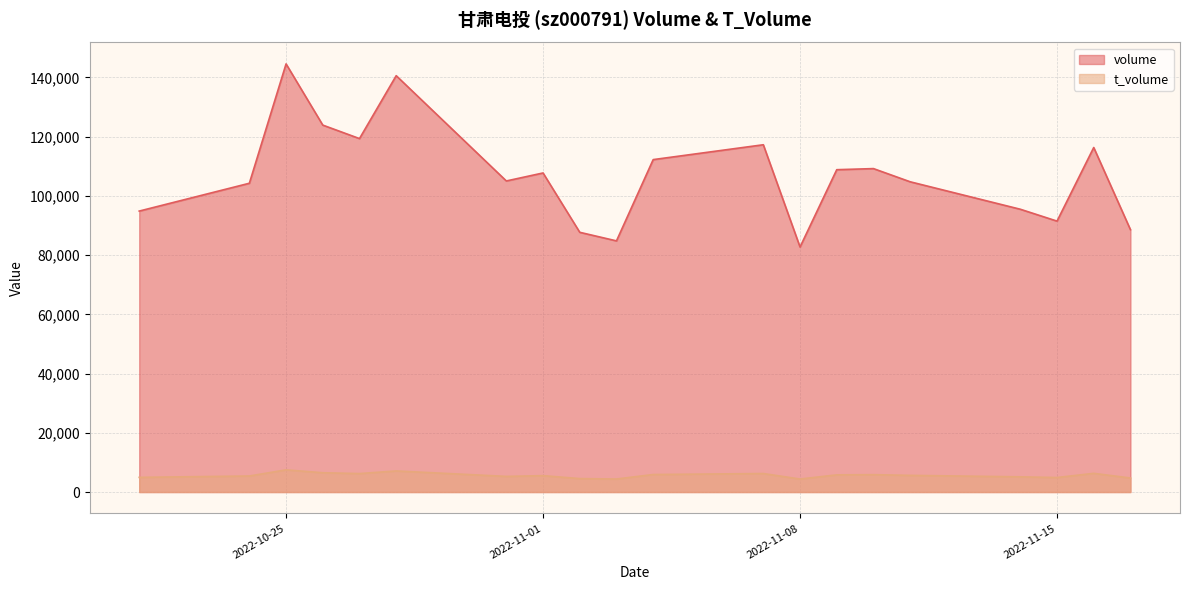

What is the total value across all series at 2022-10-31?

110309